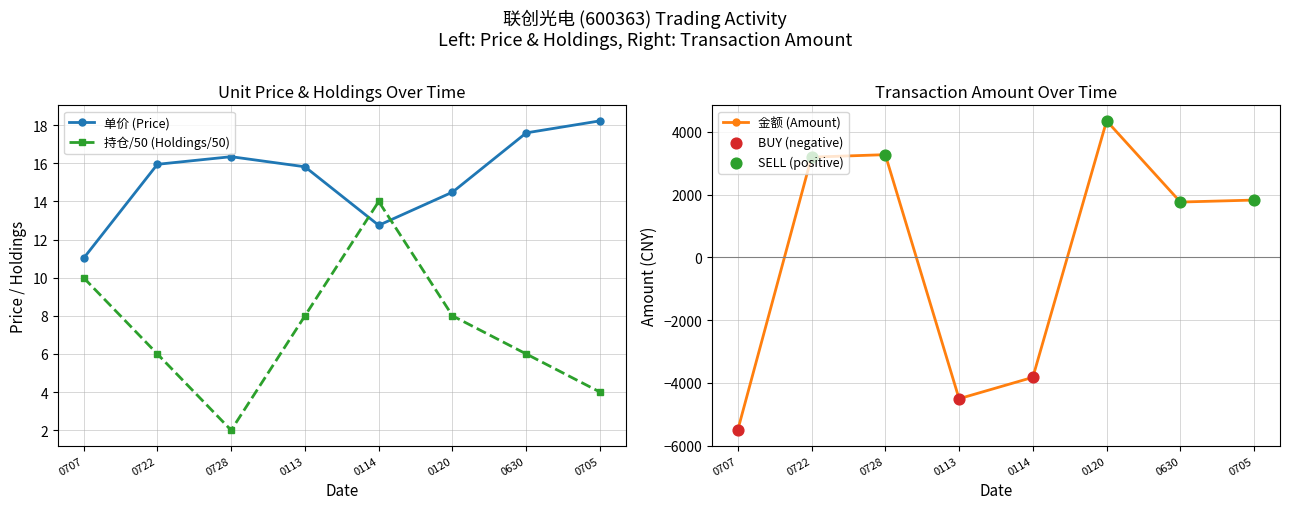

Which series contains the highest Y value?

单价 (Price)